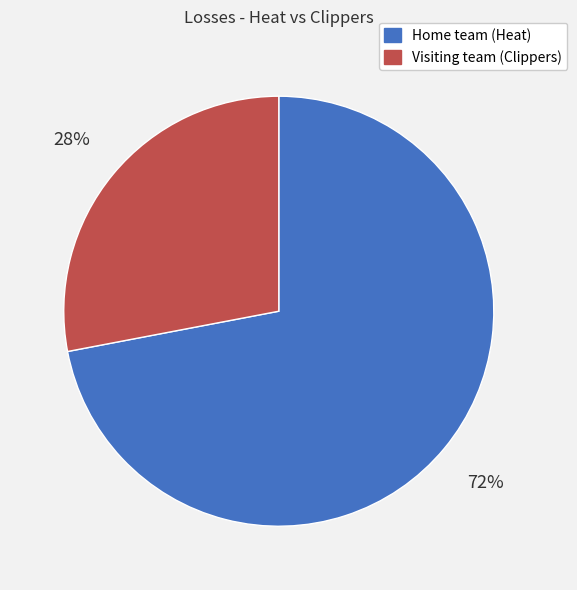

Is the sum of Visiting team (Clippers) and Home team (Heat) greater than half?

Yes